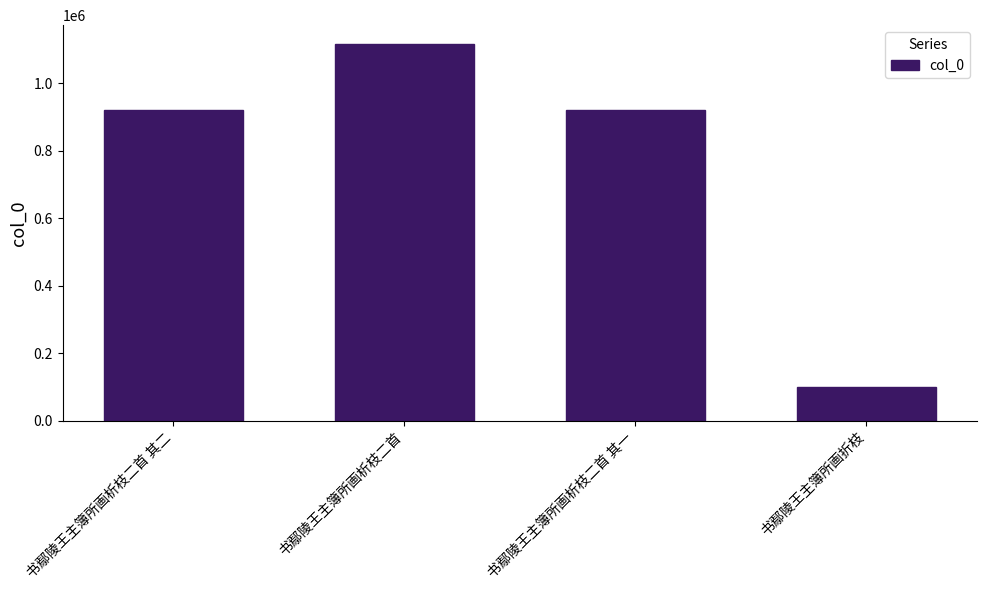

What position from the left is 书鄢陵王主簿所画折枝?

4